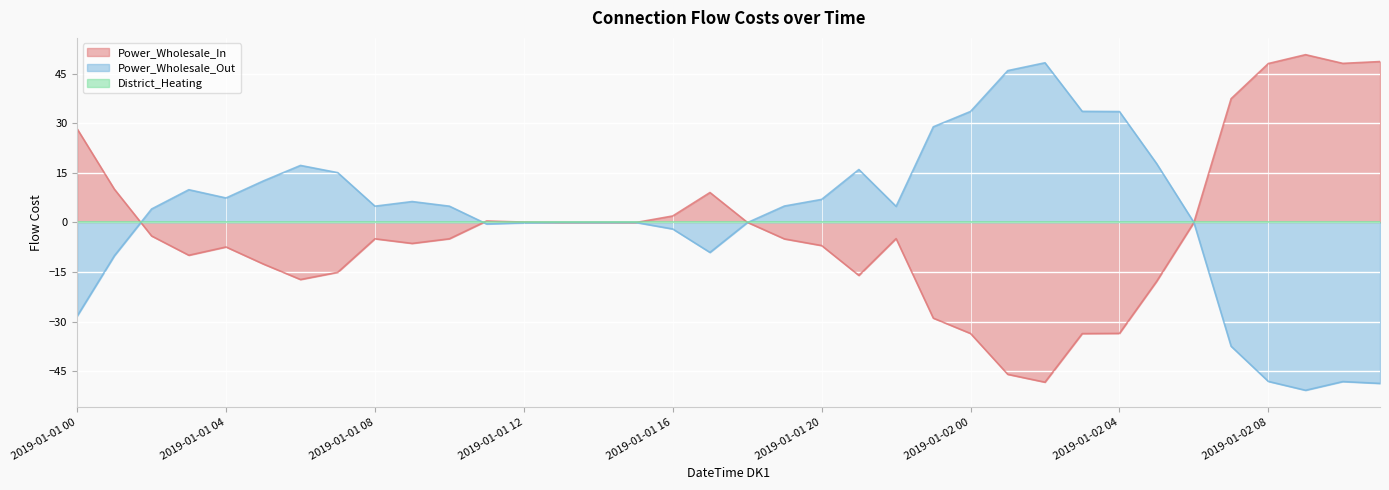

What is the difference between the second highest and second lowest values in the Power_Wholesale_Out series?

94.6